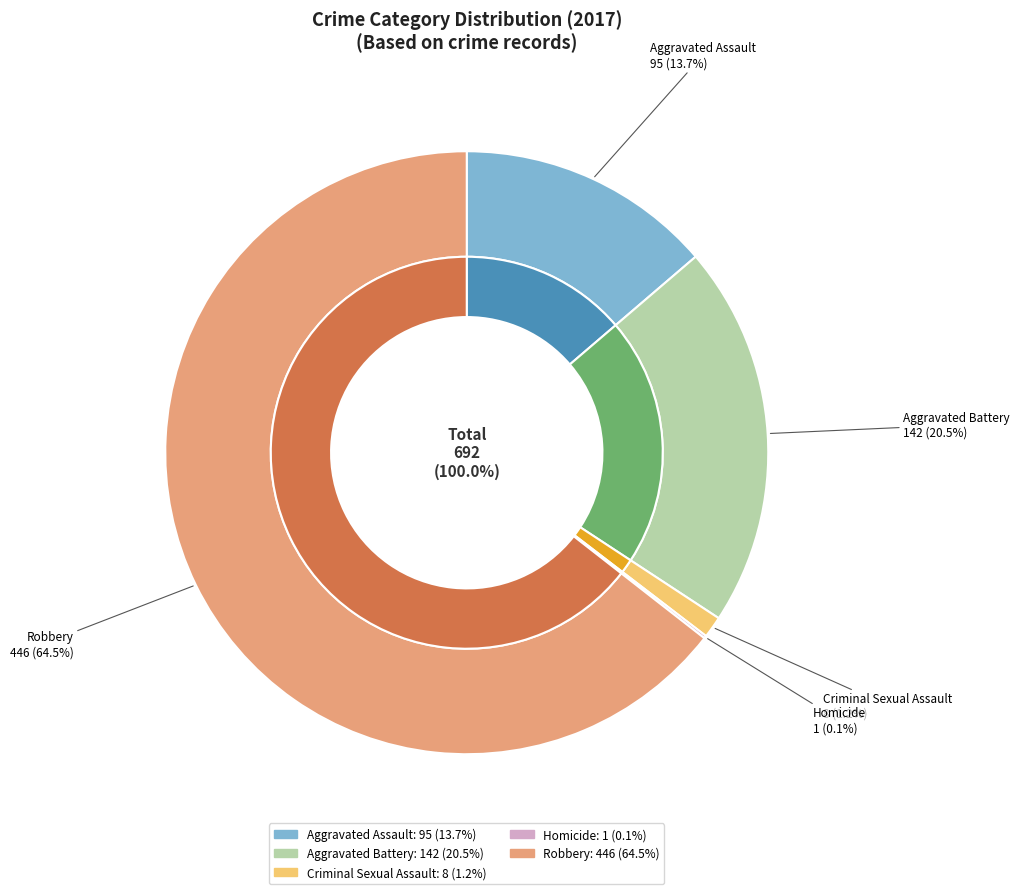

What is the majority slice?

Robbery